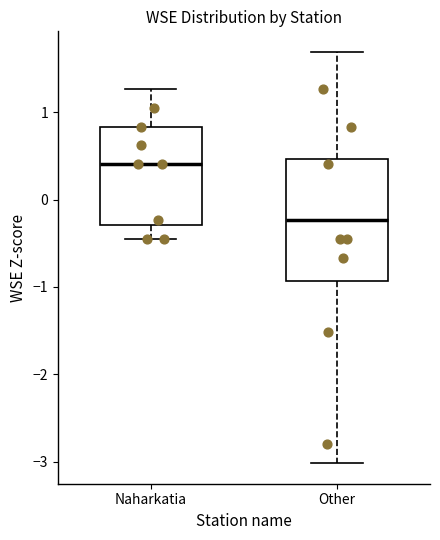

Reading left to right, transcribe this box plot: for each box, give where its median line is, the range the box spans, and where its two whiskers end, as read against the y-axis. The values are not printed on the chart, so give them approximately, as read against the axis.

Naharkatia: median 0.4, box -0.3 to 0.8, whiskers -0.4 to 1.3
Other: median -0.2, box -0.9 to 0.5, whiskers -3.0 to 1.7